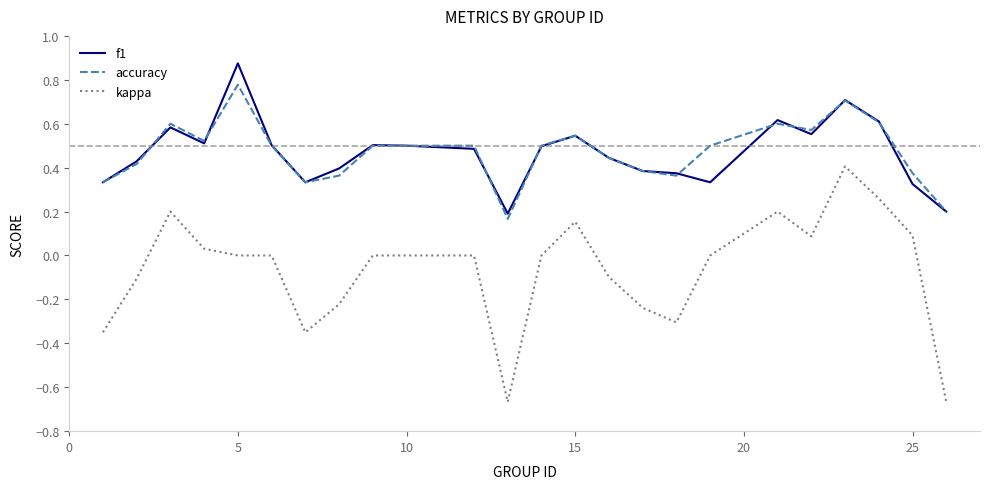

True or false: accuracy and kappa intersect in this chart.

False